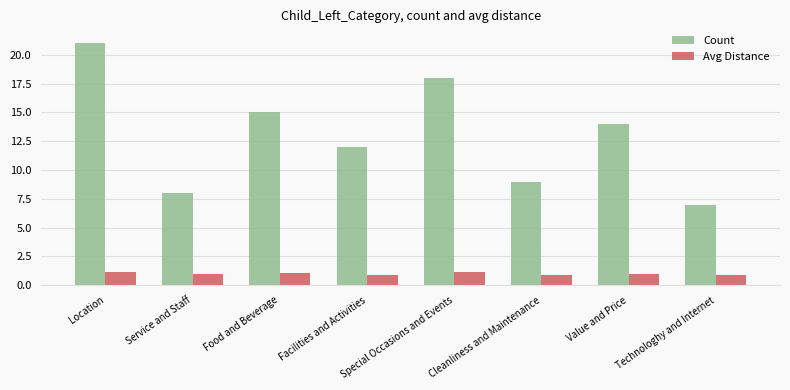

How many series are shown in this chart?

2